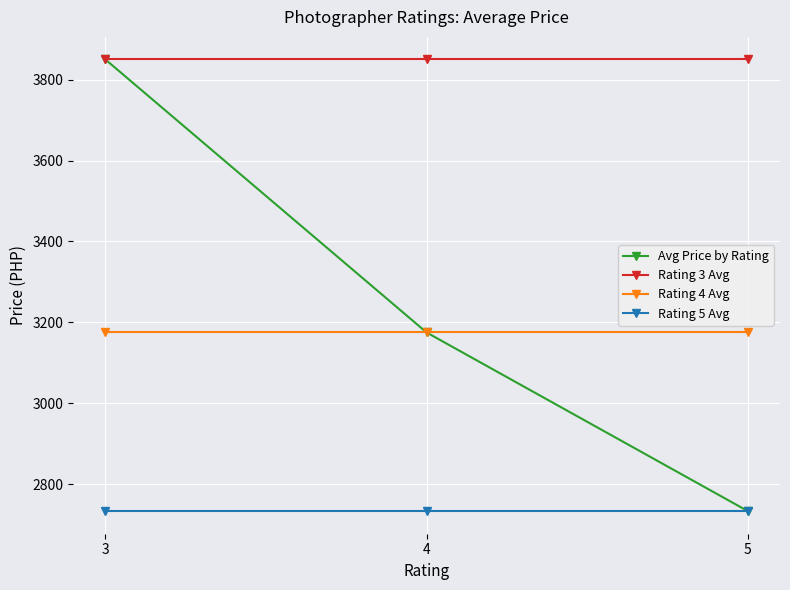

What is the sum of the Rating 5 Avg values at 4 and 3?

5466.7